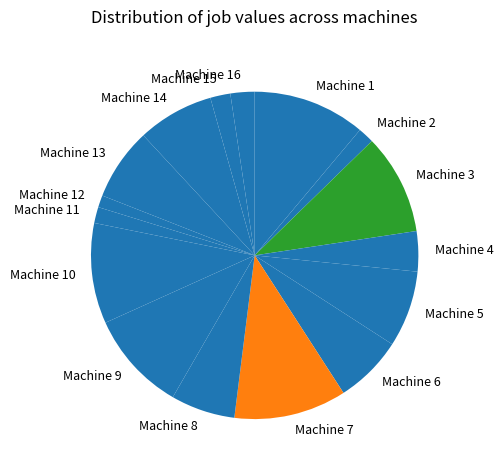

Is the sum of Machine 11 and Machine 4 greater than half?

No